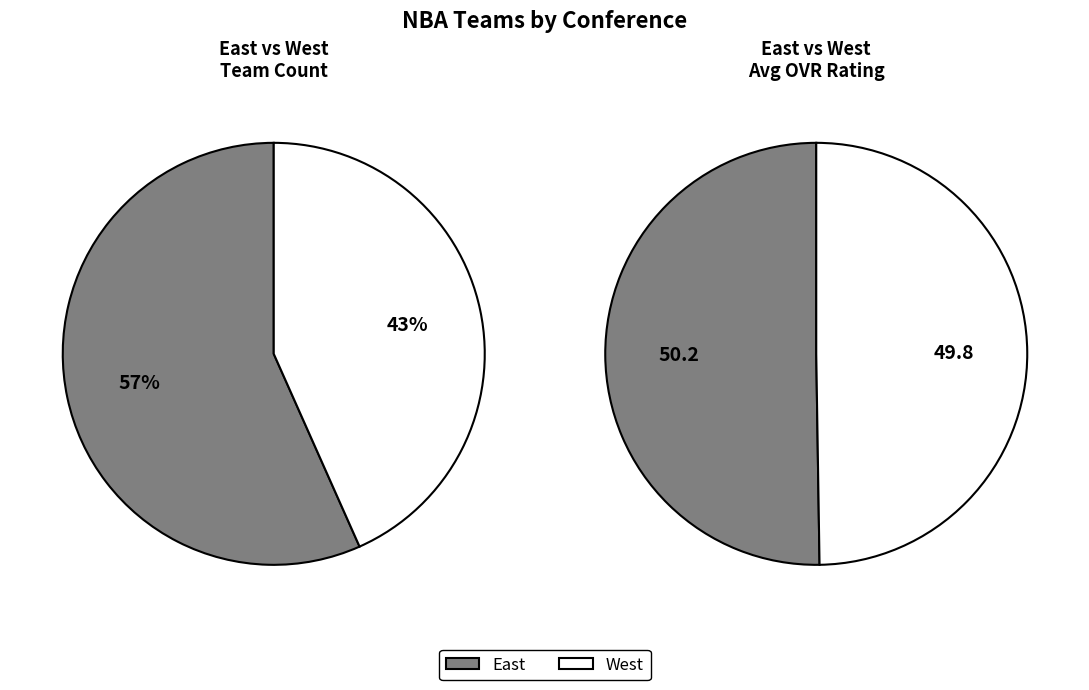

Which slice represents more than half of the pie?

East